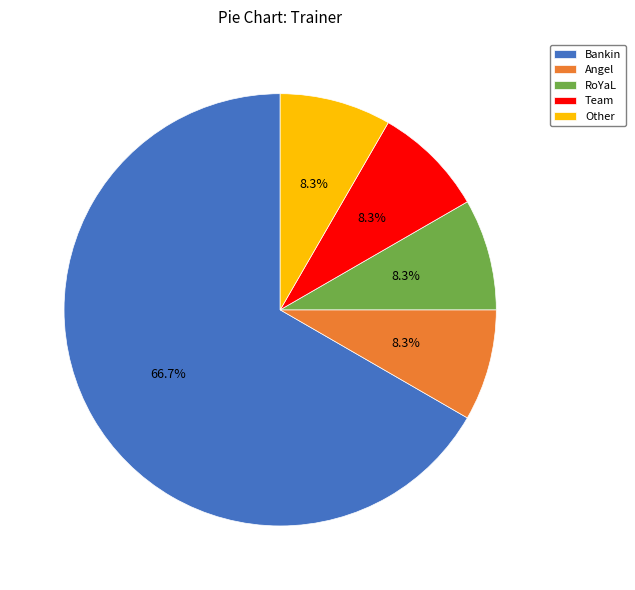

How many segments does this pie chart have?

5